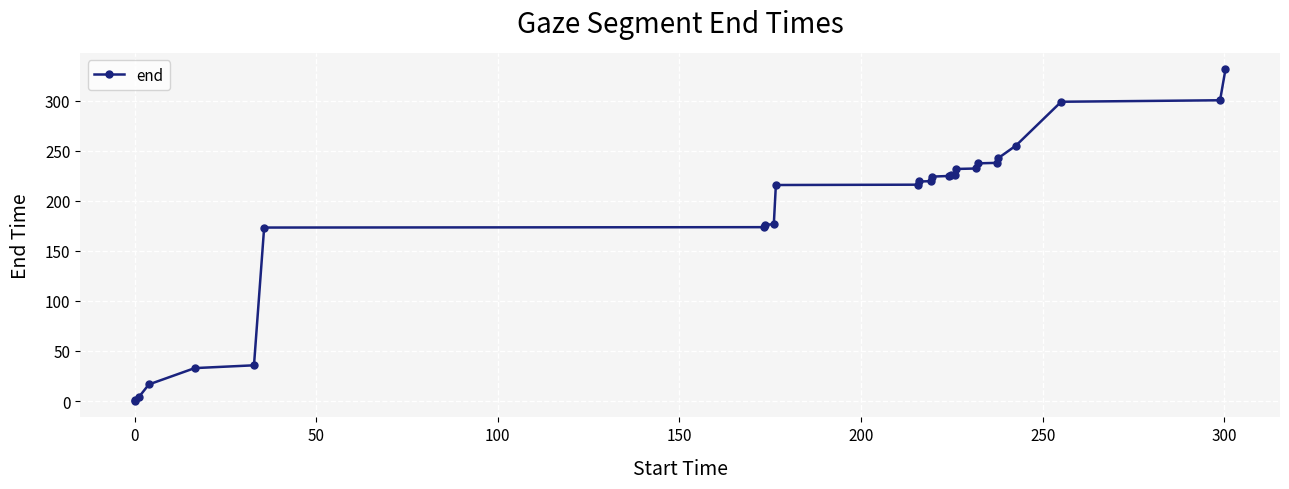

What is the sum of all values?

4928.0